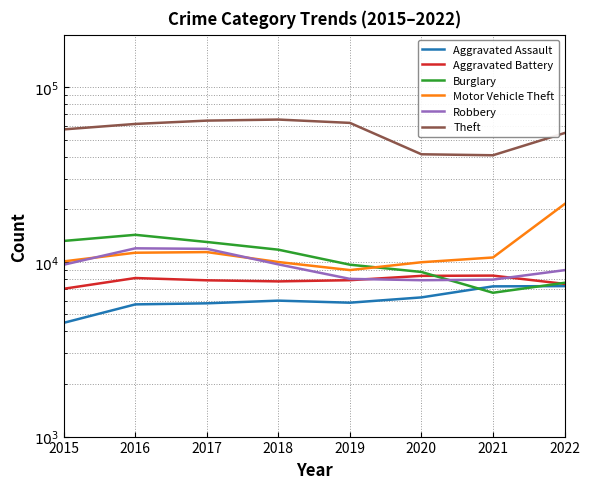

What value does the Theft series have at 2015, to the nearest 50?

57350